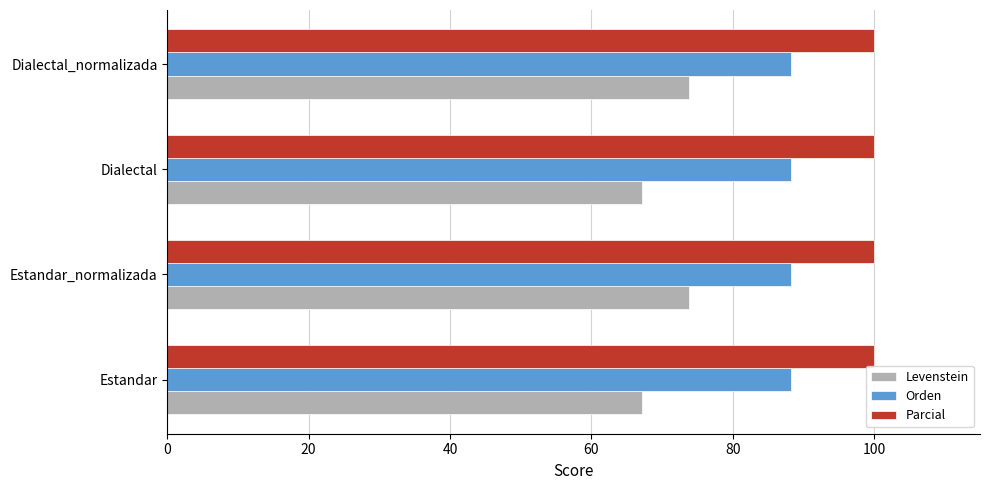

What are all the series names shown in the legend?

Levenstein, Orden, Parcial